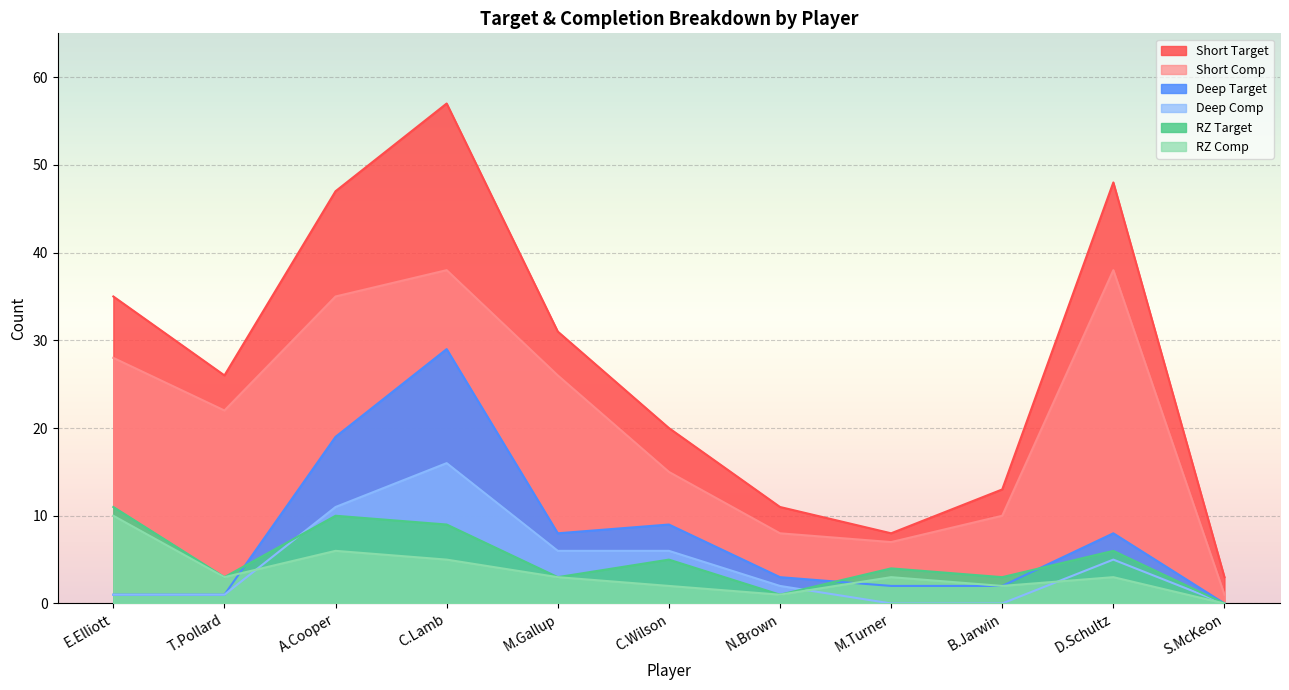

Where does the Deep Target series first go above 3?

A.Cooper